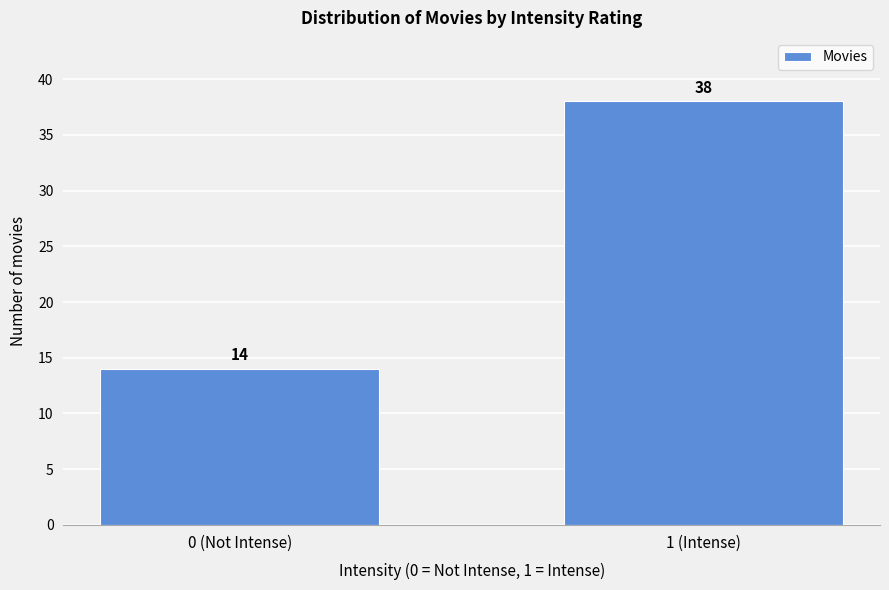

Reading right to left, what are all the values shown in this chart?

1 (Intense)=38	0 (Not Intense)=14